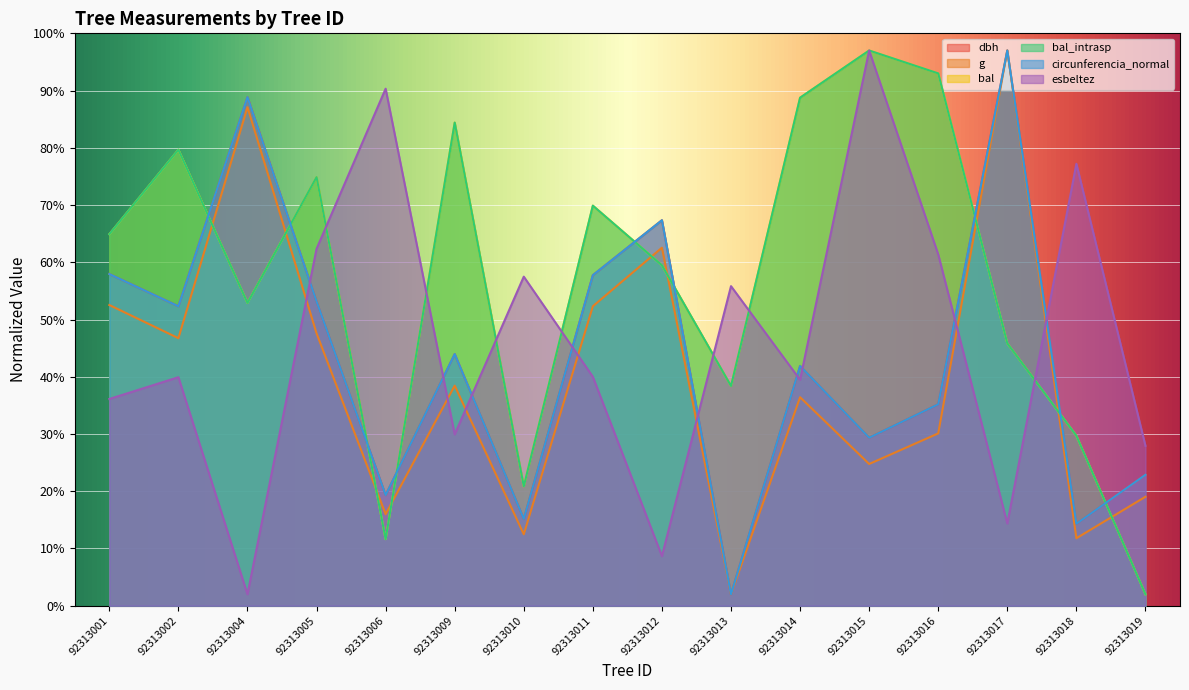

The value of g at 92313013 is 2.0. True or false?

True